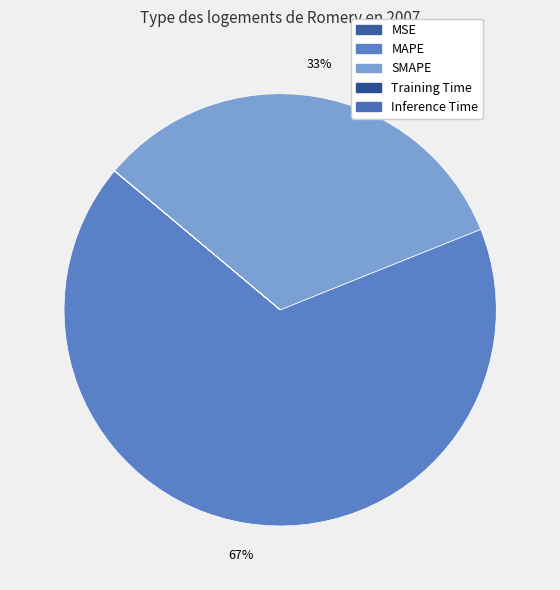

How much of the chart is everything except MAPE?

32.8%